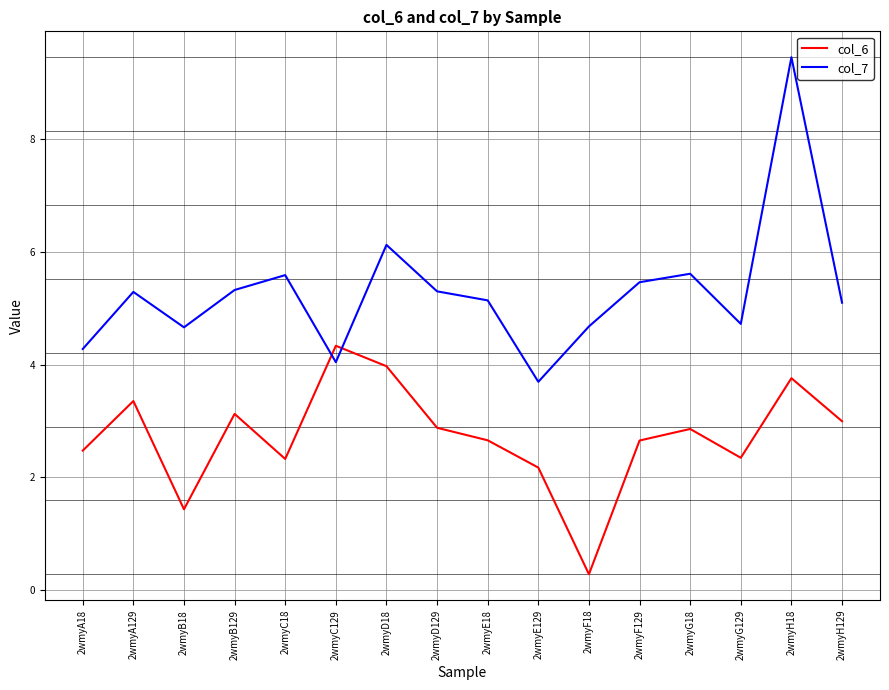

What is the spread (max minus min) of values at 2wmyE18?

2.5